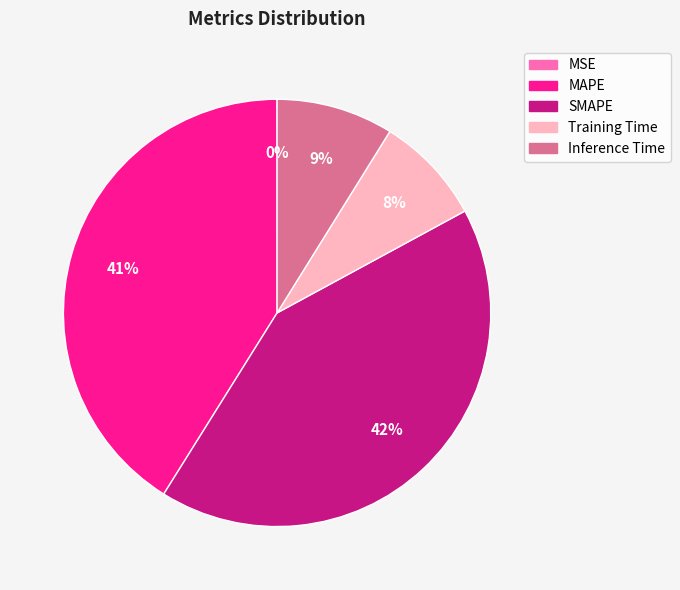

Which category has the biggest portion of the pie?

SMAPE